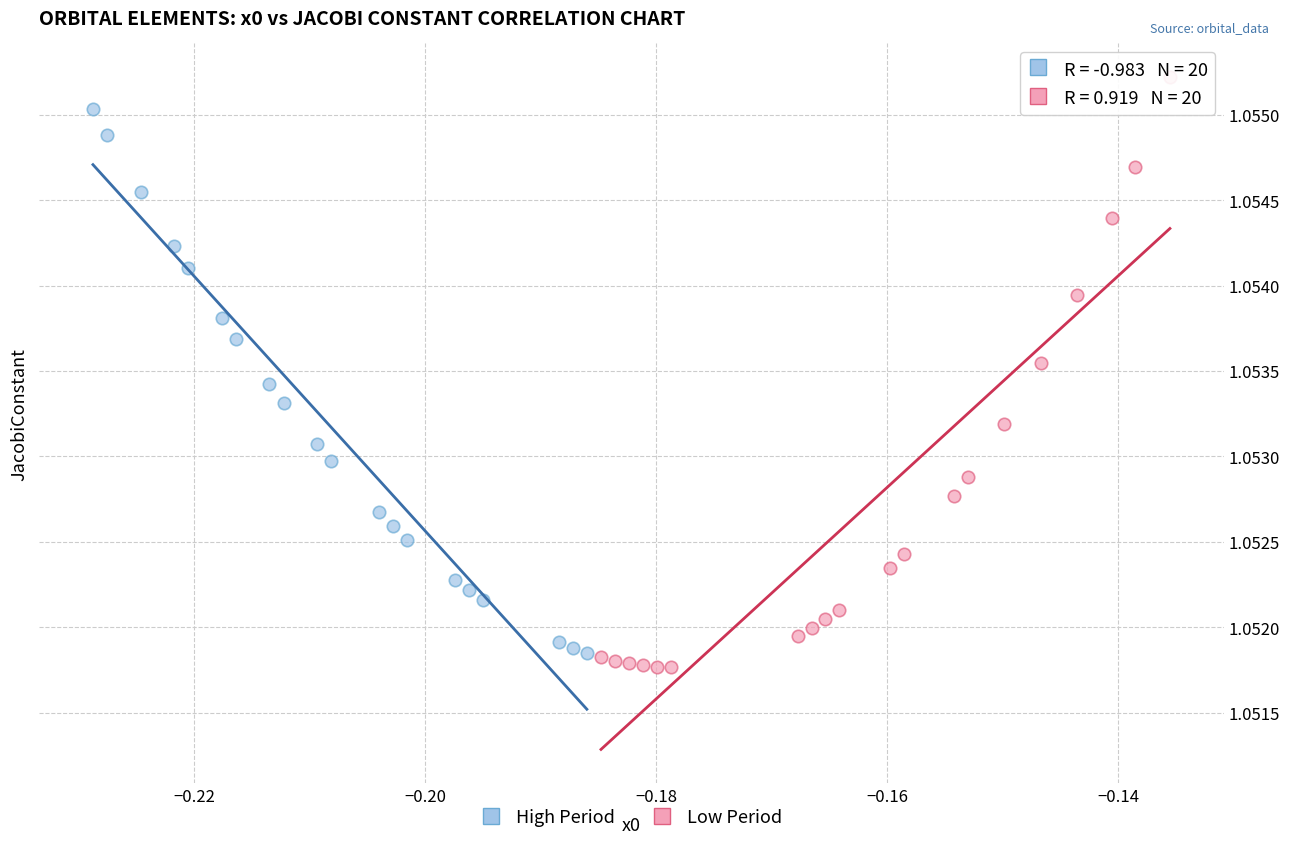

Which series contains the highest Y value?

Low Period